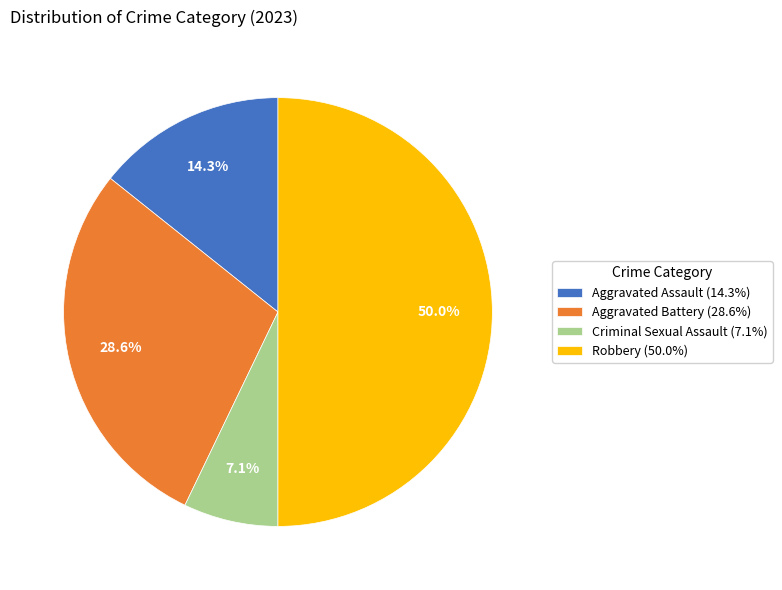

Count the number of slices in the pie.

4